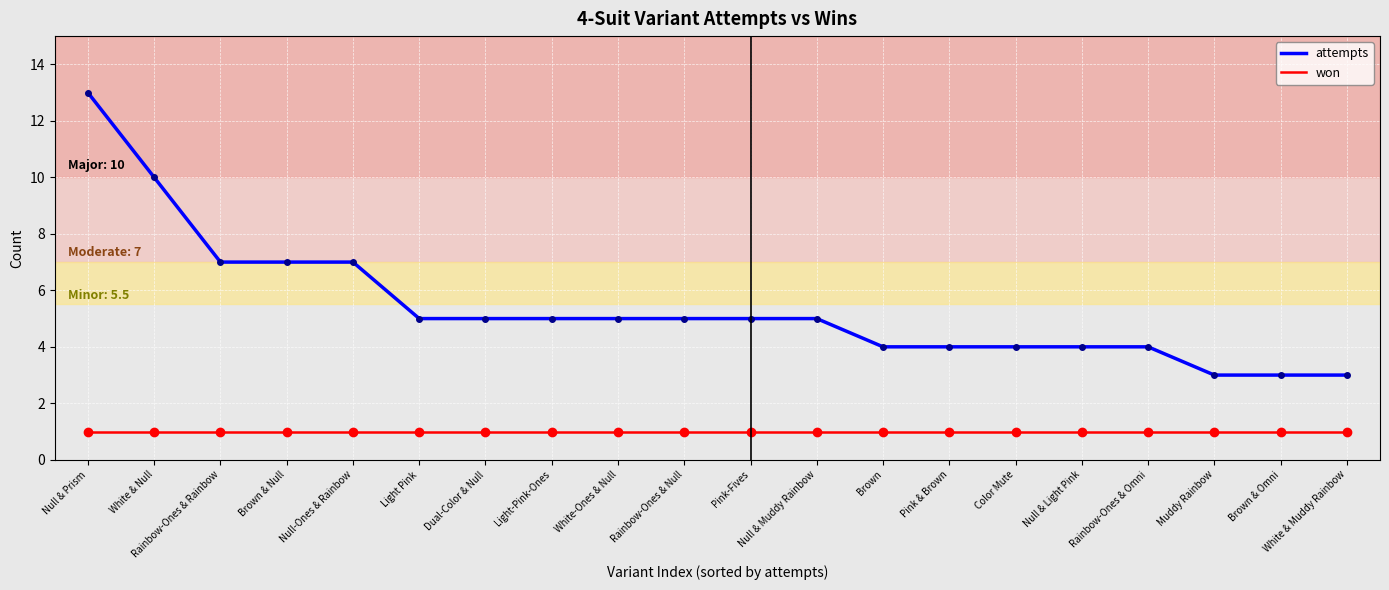

How many values in the attempts series are below 5?

8